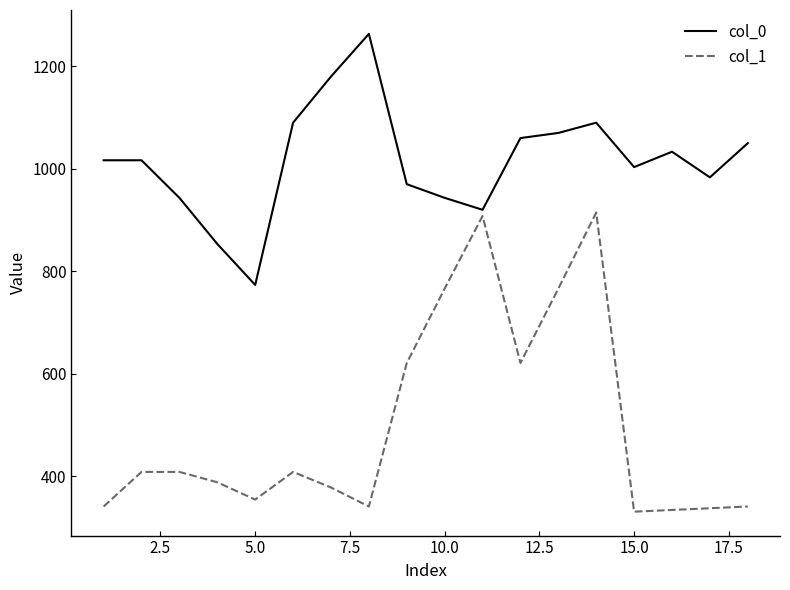

True or false: col_1 and col_0 intersect in this chart.

False